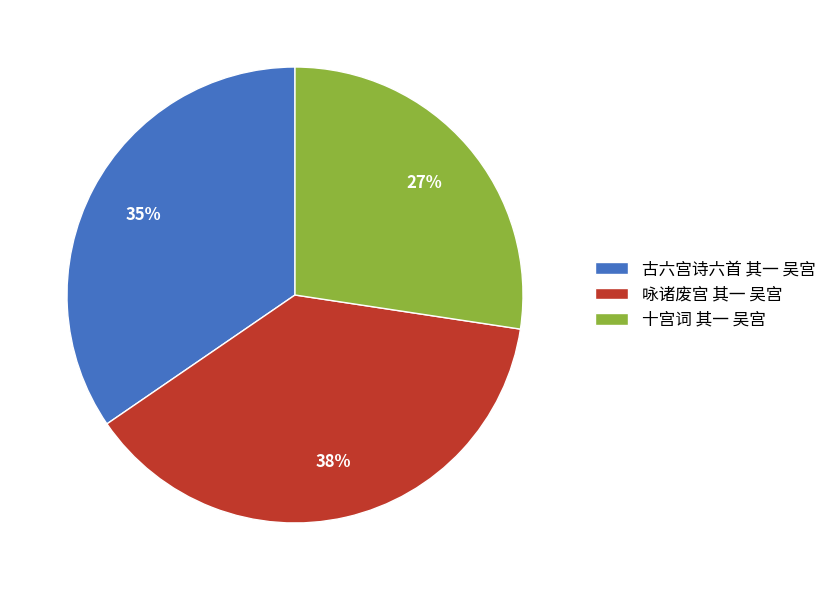

What is the smallest slice in the pie chart?

十宫词 其一 吴宫